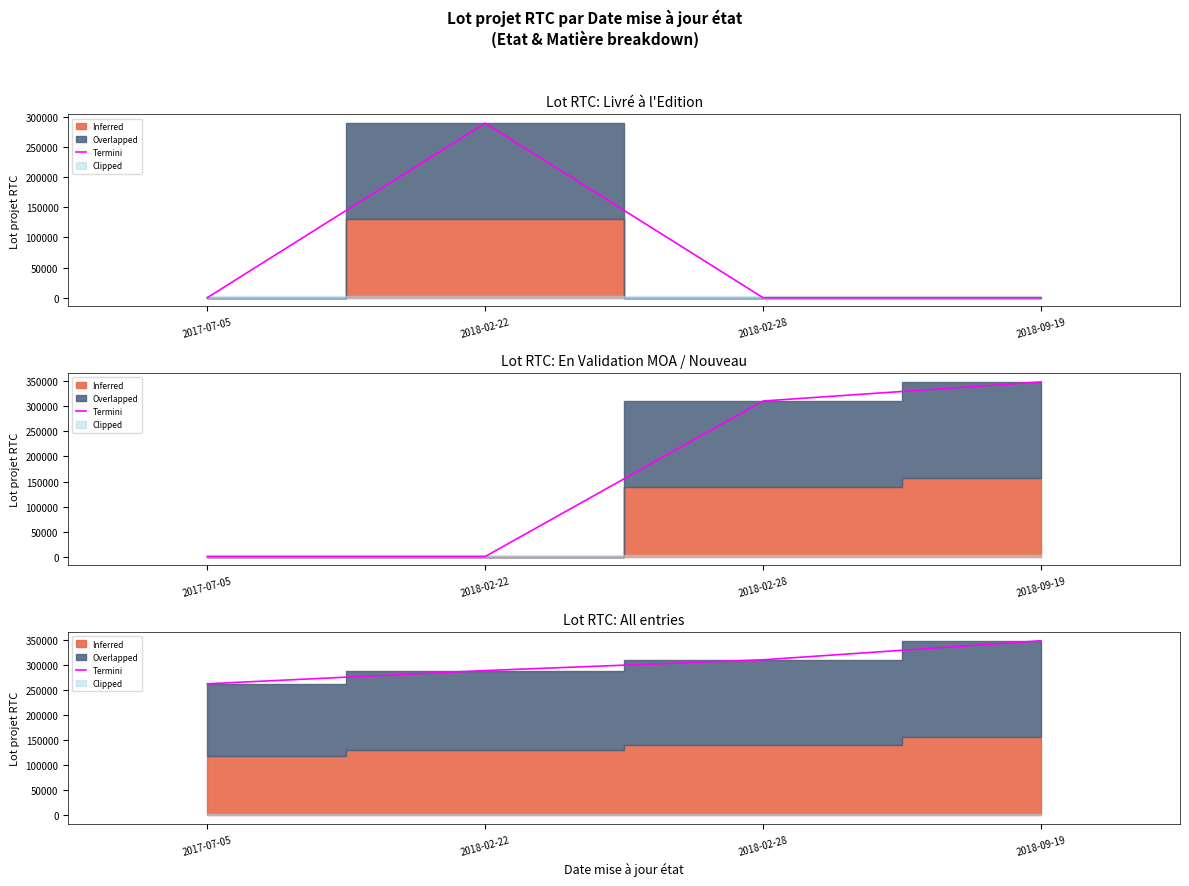

What is the label of the 3rd point from the left?

2018-02-28